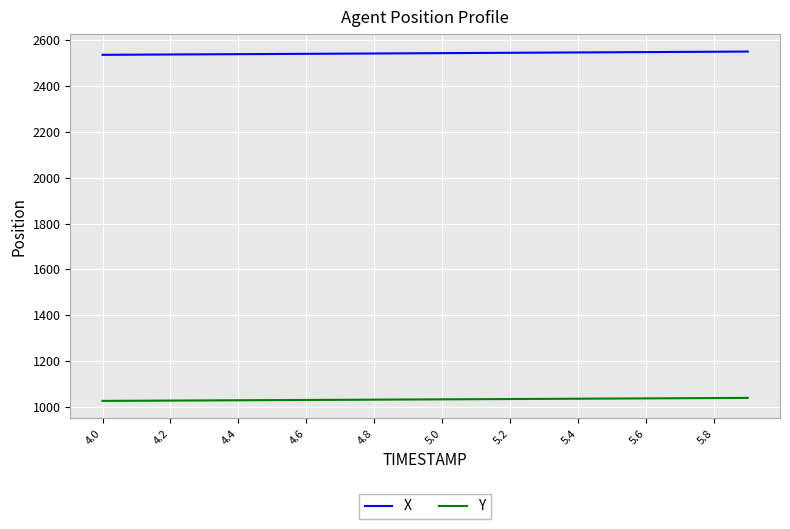

What is the minimum value for Y?

1026.5